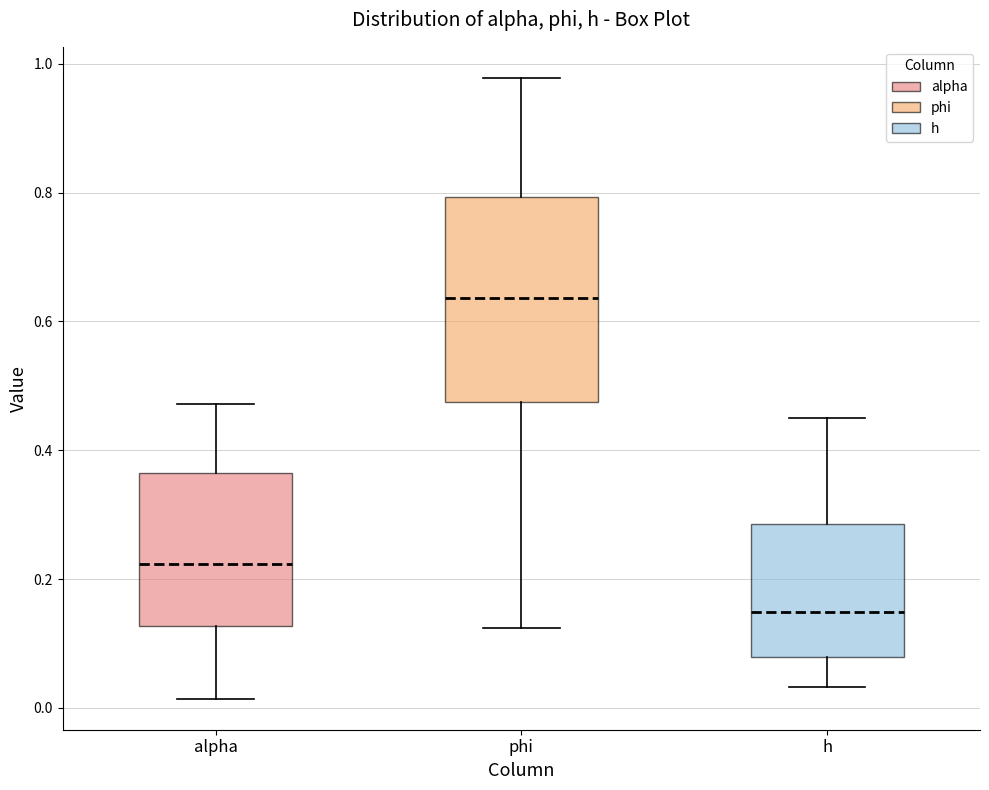

Reading left to right, transcribe this box plot: for each box, give where its median line is, the range the box spans, and where its two whiskers end, as read against the y-axis. The values are not printed on the chart, so give them approximately, as read against the axis.

alpha: median 0.22, box 0.12 to 0.36, whiskers 0.02 to 0.48
phi: median 0.64, box 0.48 to 0.80, whiskers 0.12 to 0.98
h: median 0.14, box 0.08 to 0.28, whiskers 0.04 to 0.46